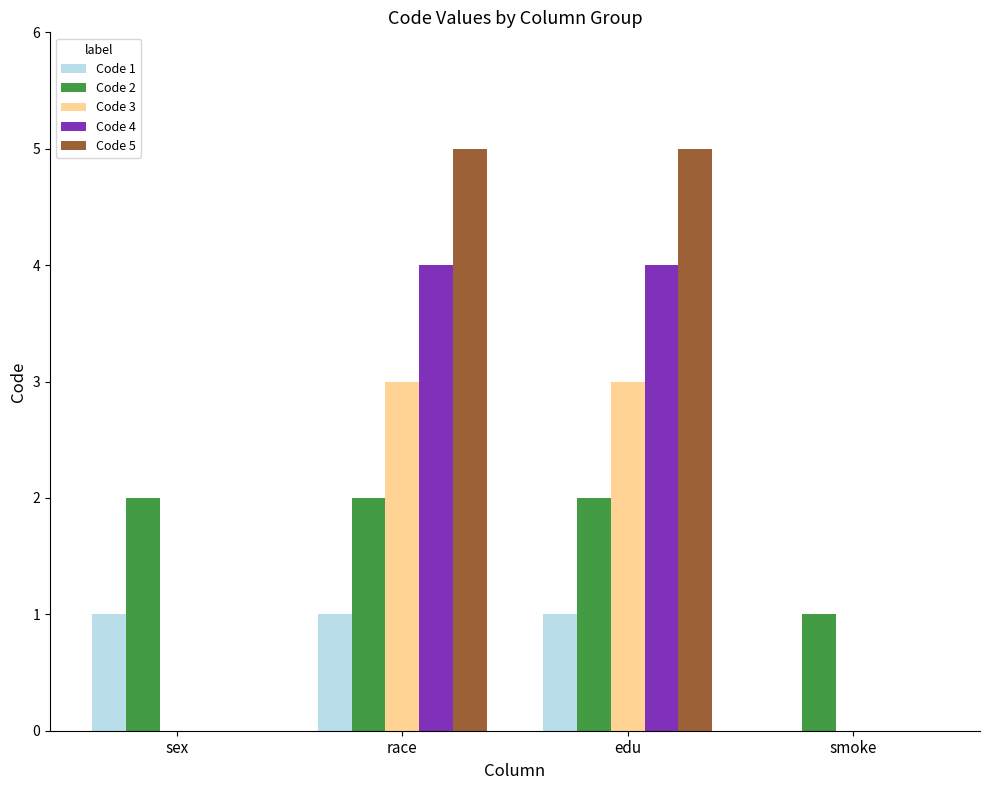

Between race and smoke, which series saw the biggest shift?

Code 5